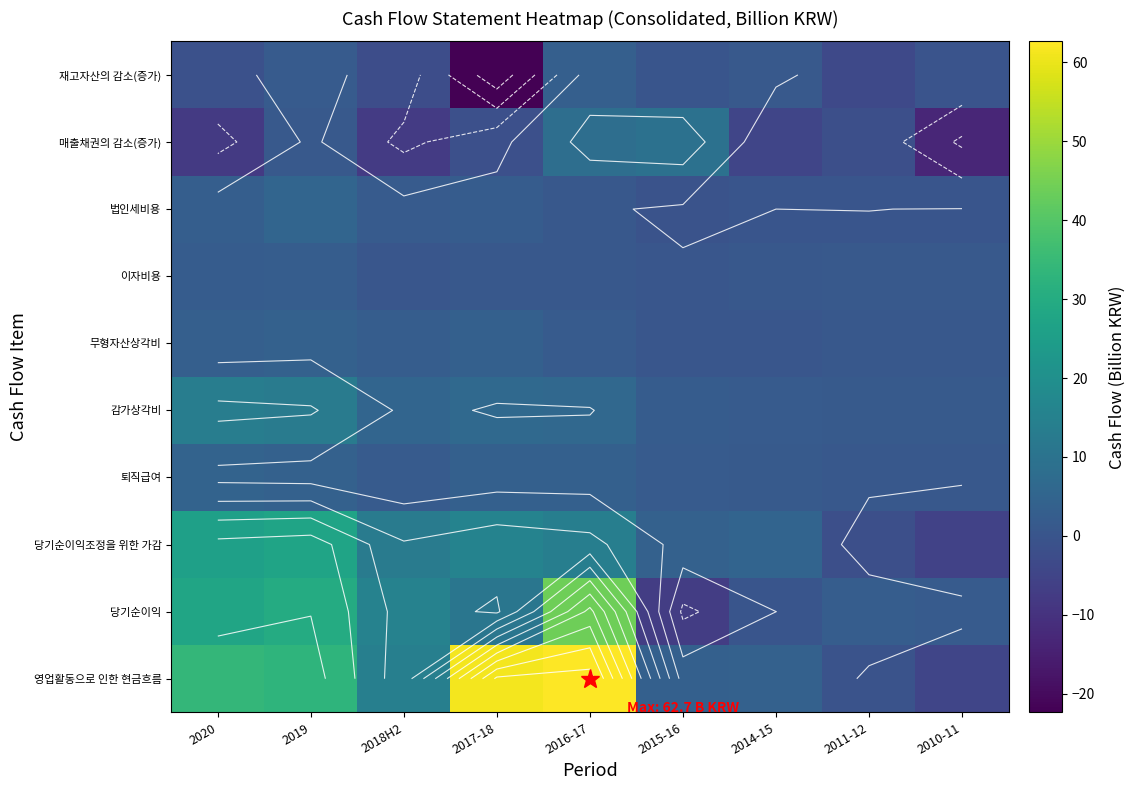

Which category has the highest value in the 퇴직급여 series?

2020